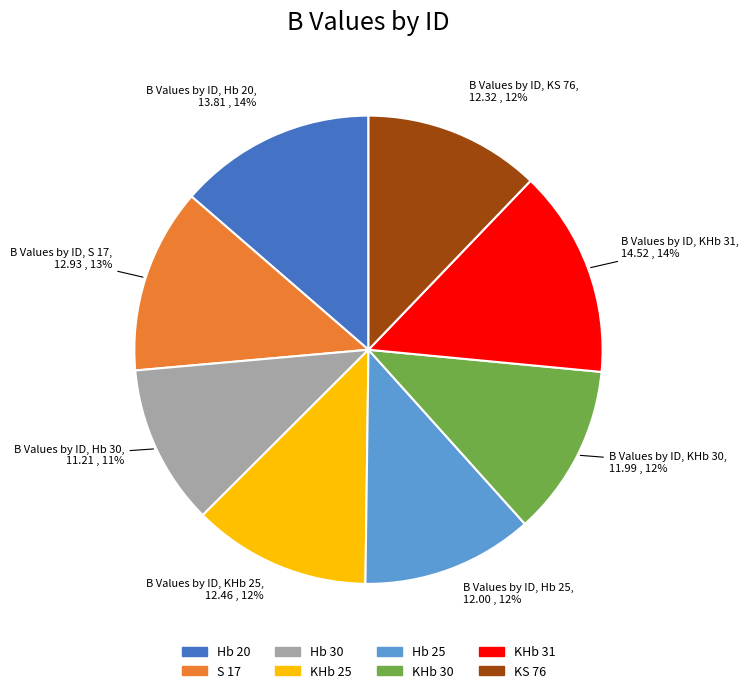

What is the ratio of the value at KHb 30 to the value at Hb 20?

0.9